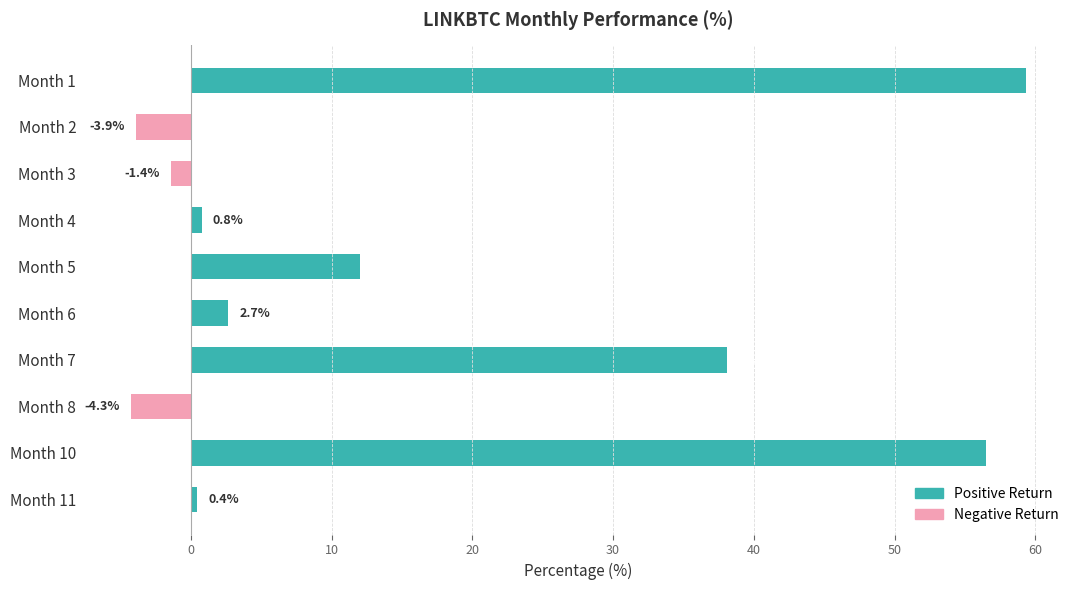

The chart shows a value of 12.0 at 5. True or false?

True